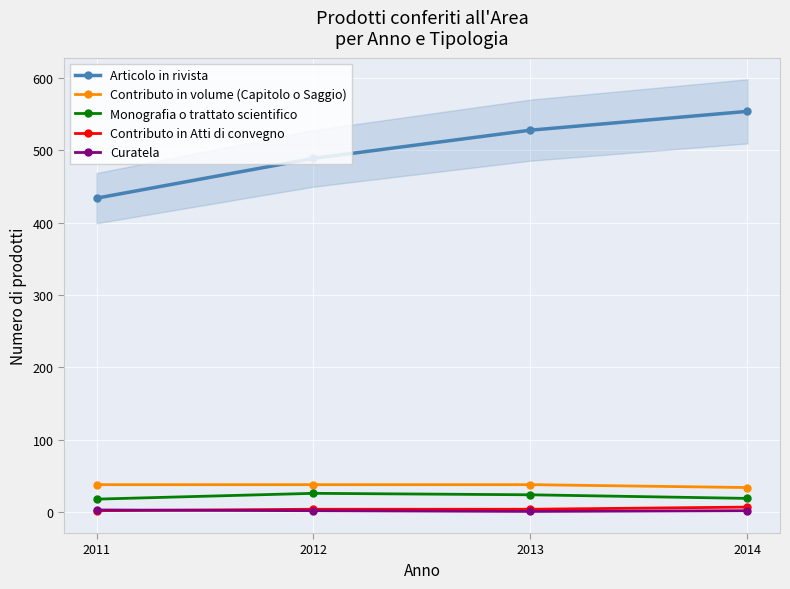

Reading right to left, transcribe all the data shown in this chart.

Articolo in rivista: 2014=554	2013=528	2012=489	2011=434
Contributo in volume (Capitolo o Saggio): 2014=34	2013=38	2012=38	2011=38
Monografia o trattato scientifico: 2014=19	2013=24	2012=26	2011=18
Contributo in Atti di convegno: 2014=7	2013=4	2012=4	2011=2
Curatela: 2014=2	2013=1	2012=2	2011=3